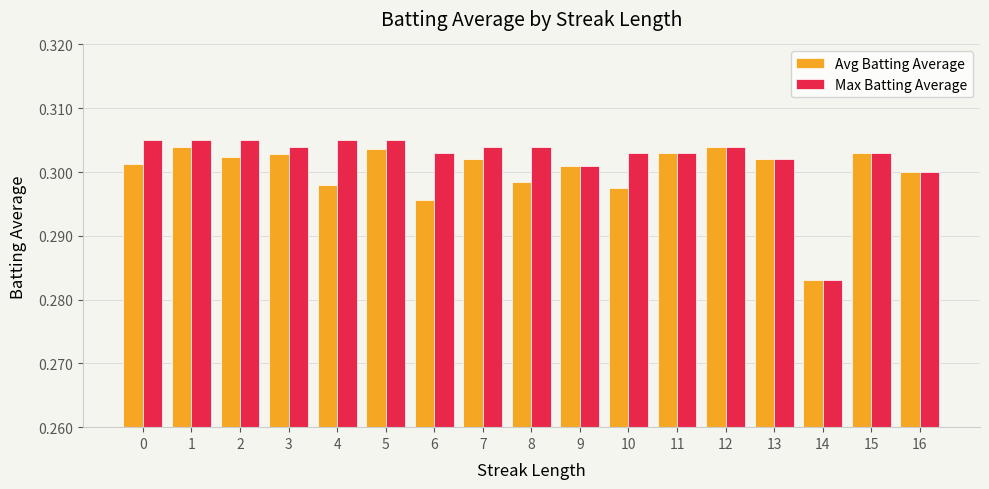

What is the total value across all series at 3?

0.6